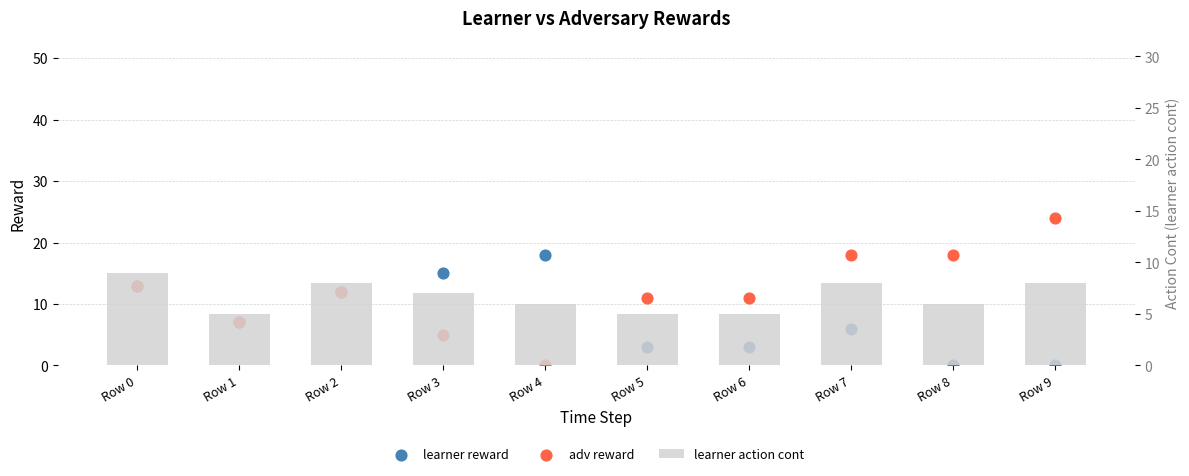

What is the total value across all series at Row 7?

32